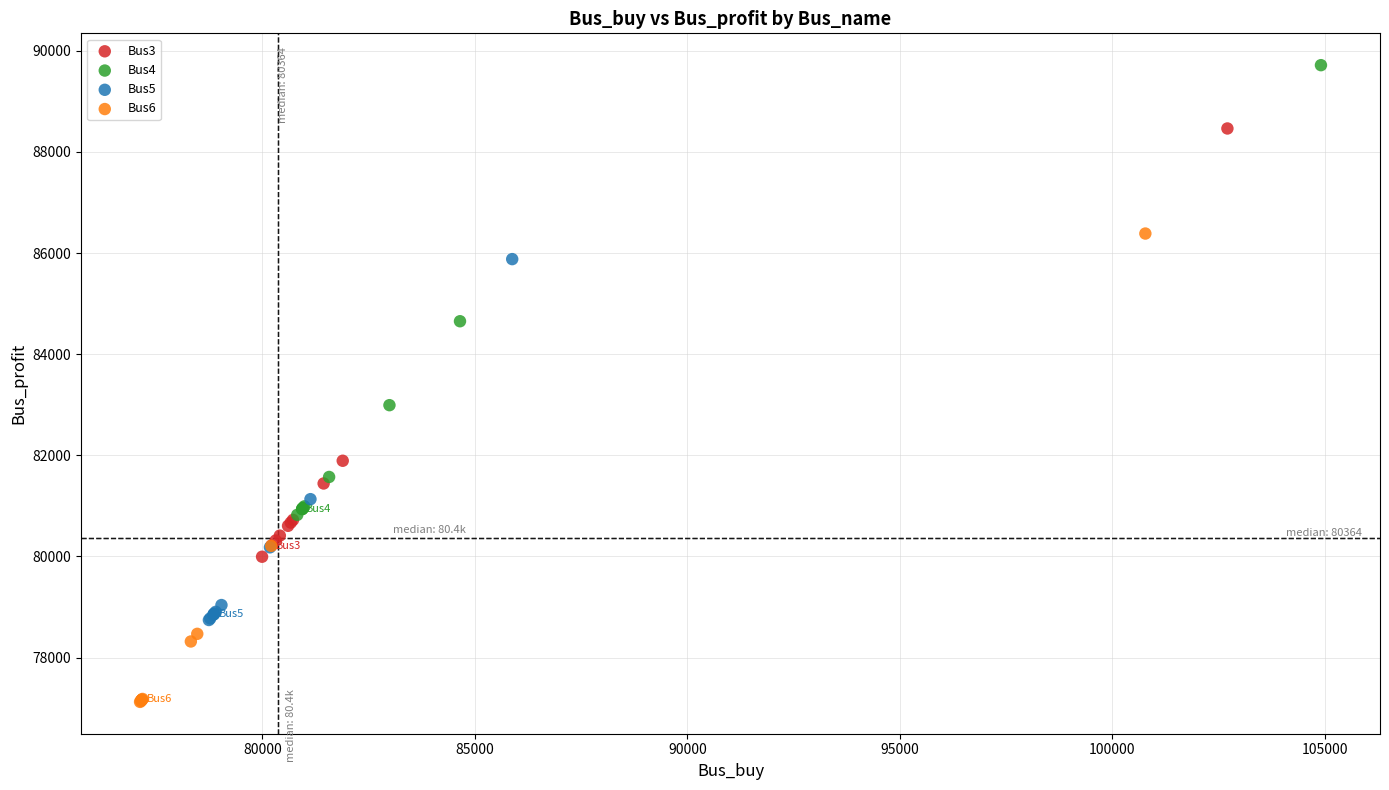

Which series contains the highest Y value?

Bus4